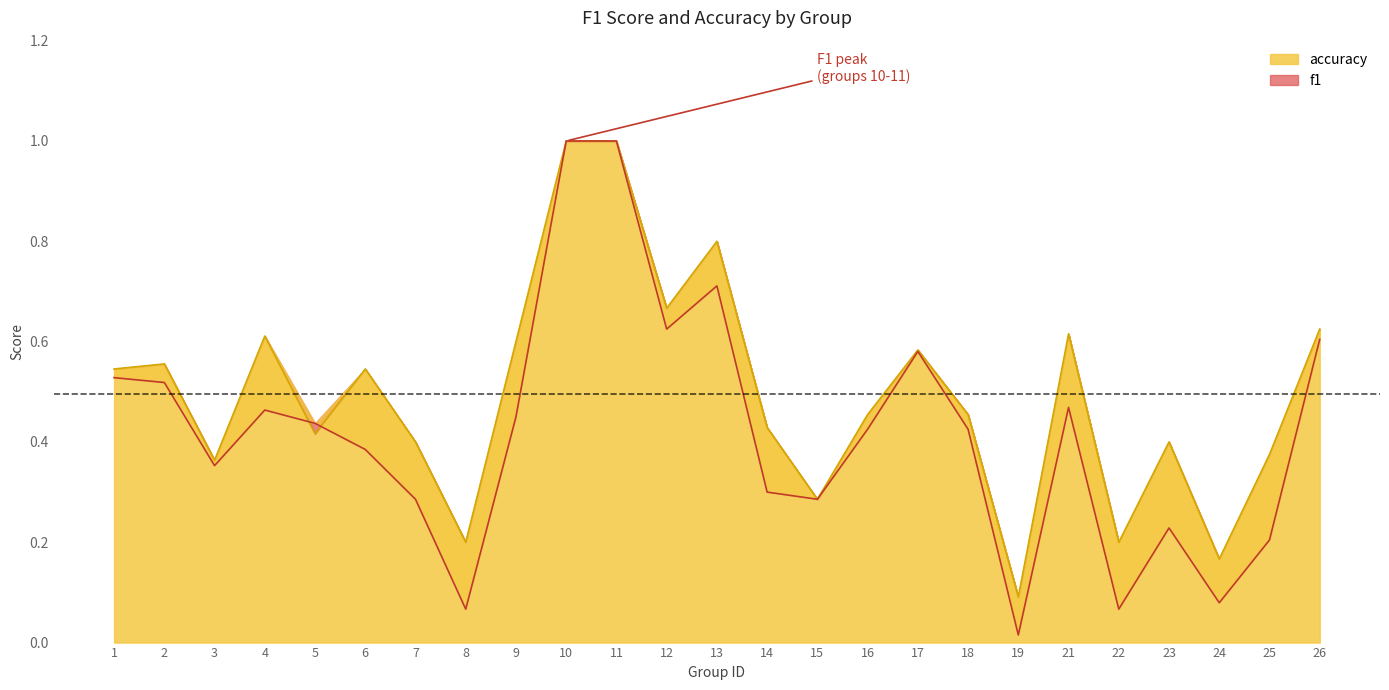

Count the accuracy values in the range 0 to 1.

25